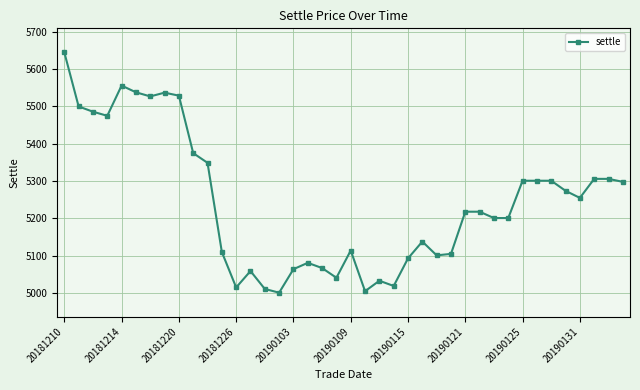

What is the smallest value displayed?

5001